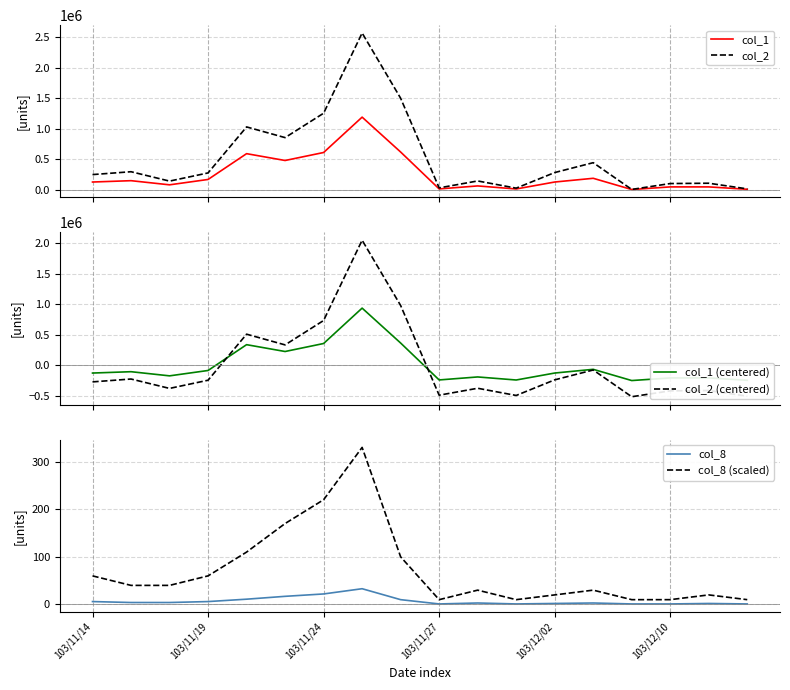

True or false: col_1 (centered) and col_2 (centered) intersect in this chart.

True